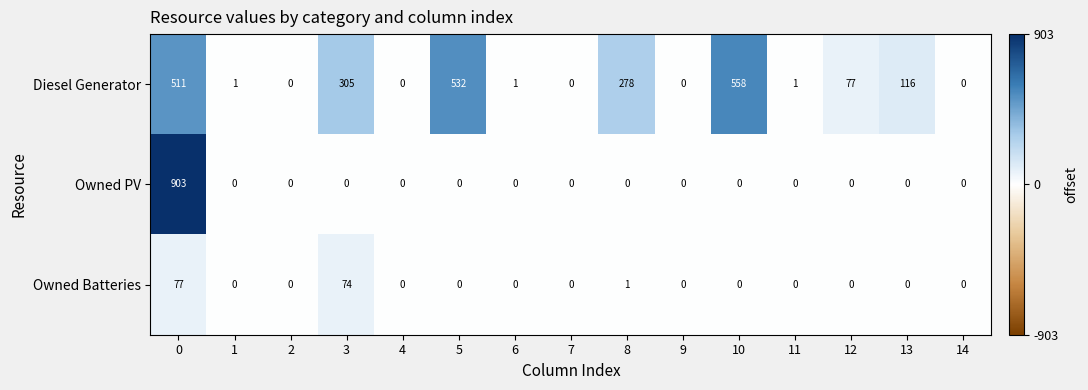

At how many categories does at least one series exceed 681?

1